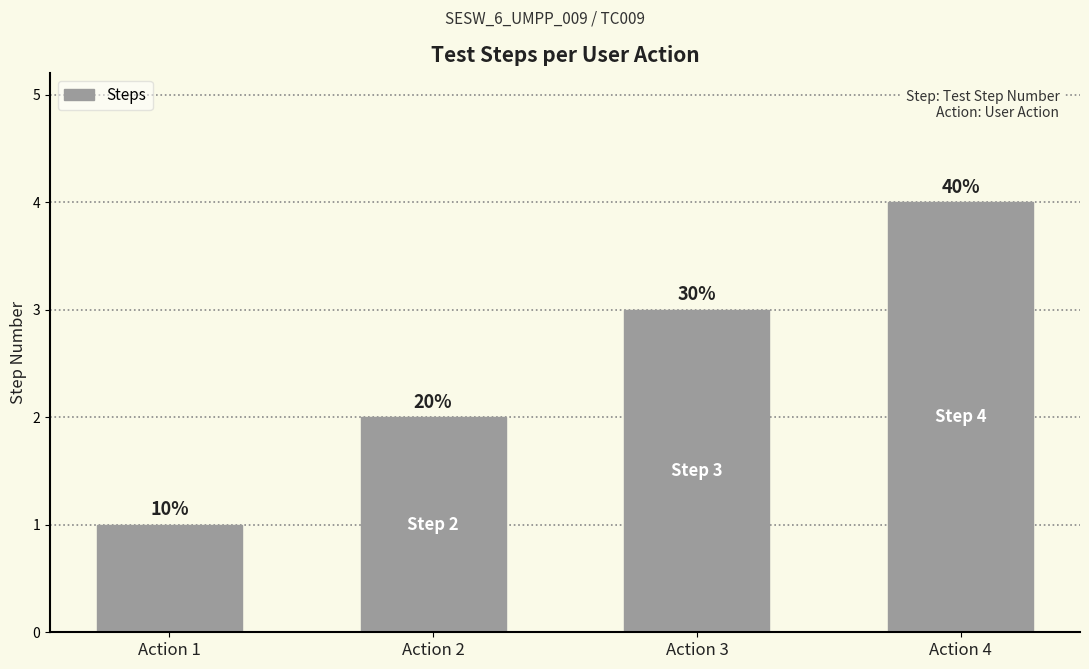

The value at Action 4 is 1. True or false?

False